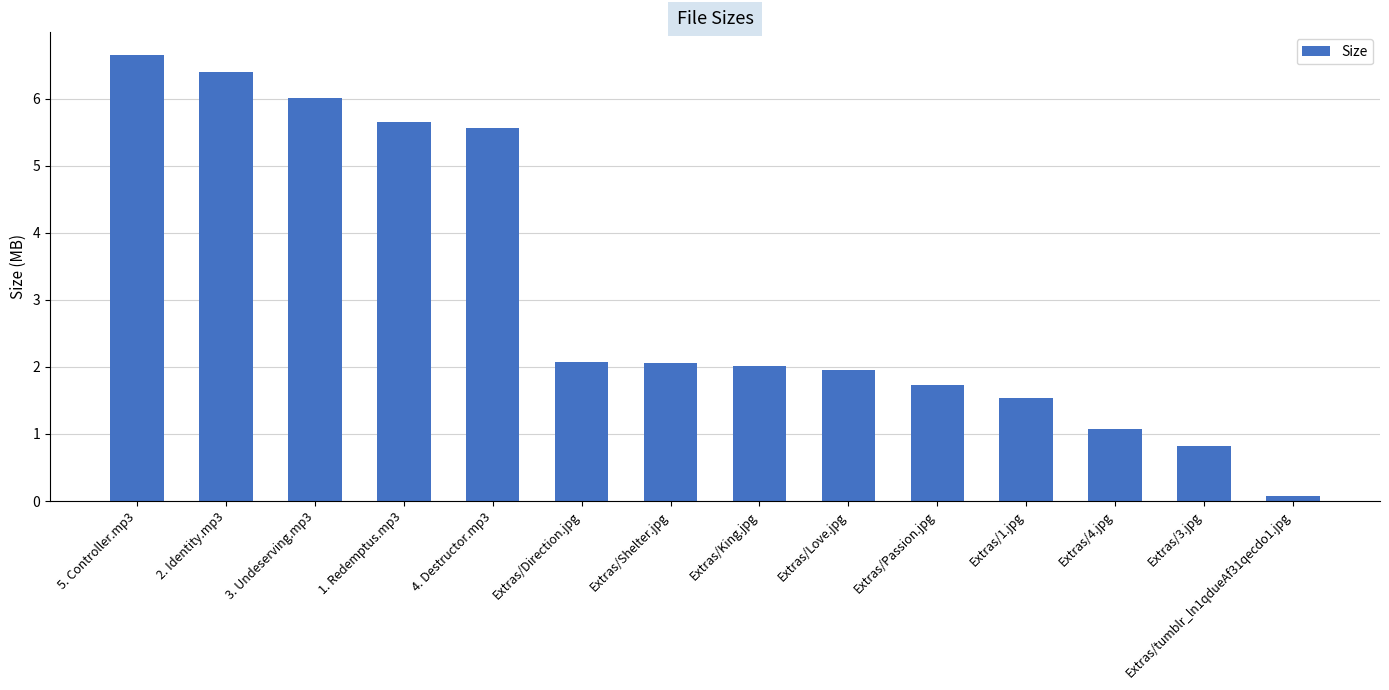

The value at Extras/3.jpg is 0.8. True or false?

True